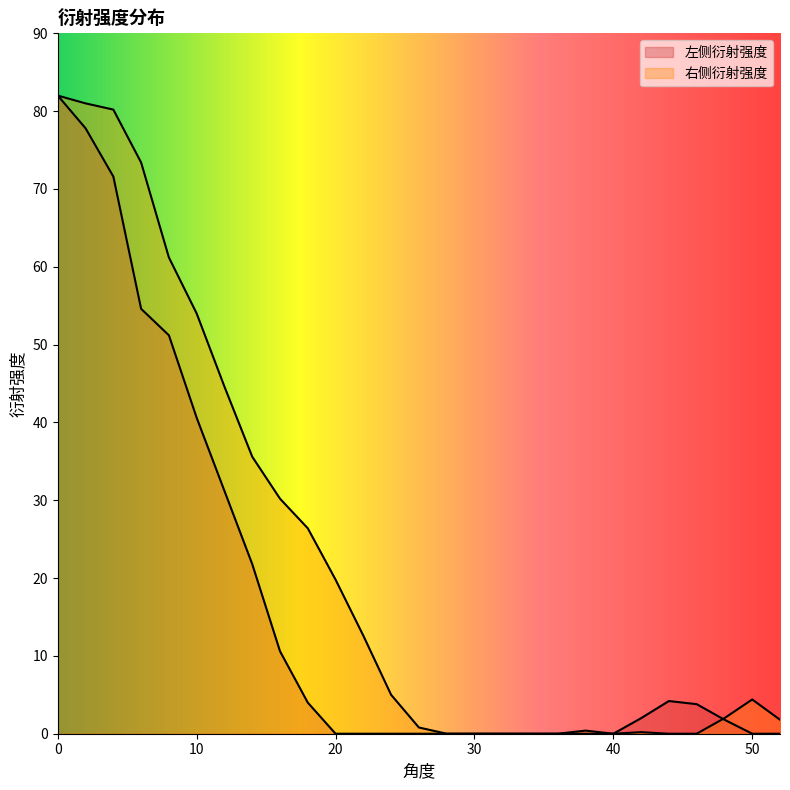

What is the difference between the maximum and minimum values in the 左侧衍射强度 series?

82.0